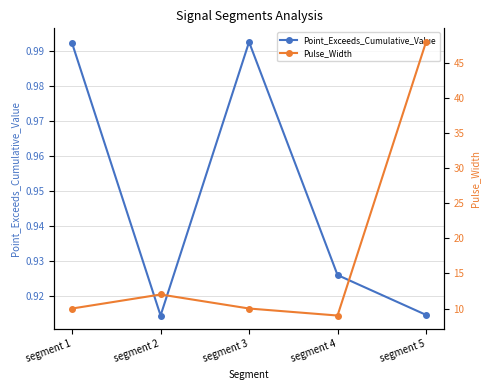

The value of Pulse_Width at segment 2 is 12.0. True or false?

True